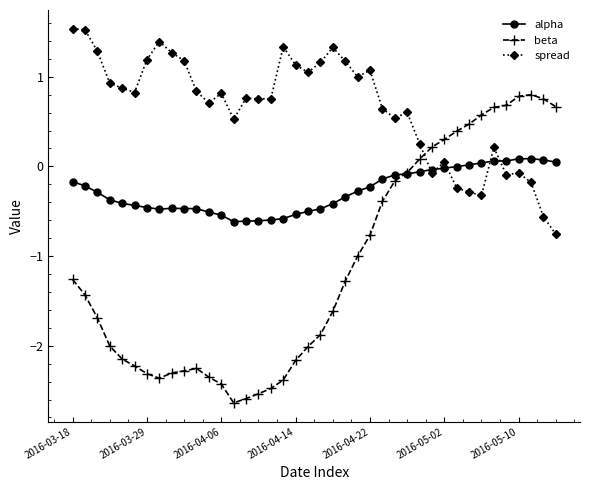

What is the greatest value displayed?

1.5